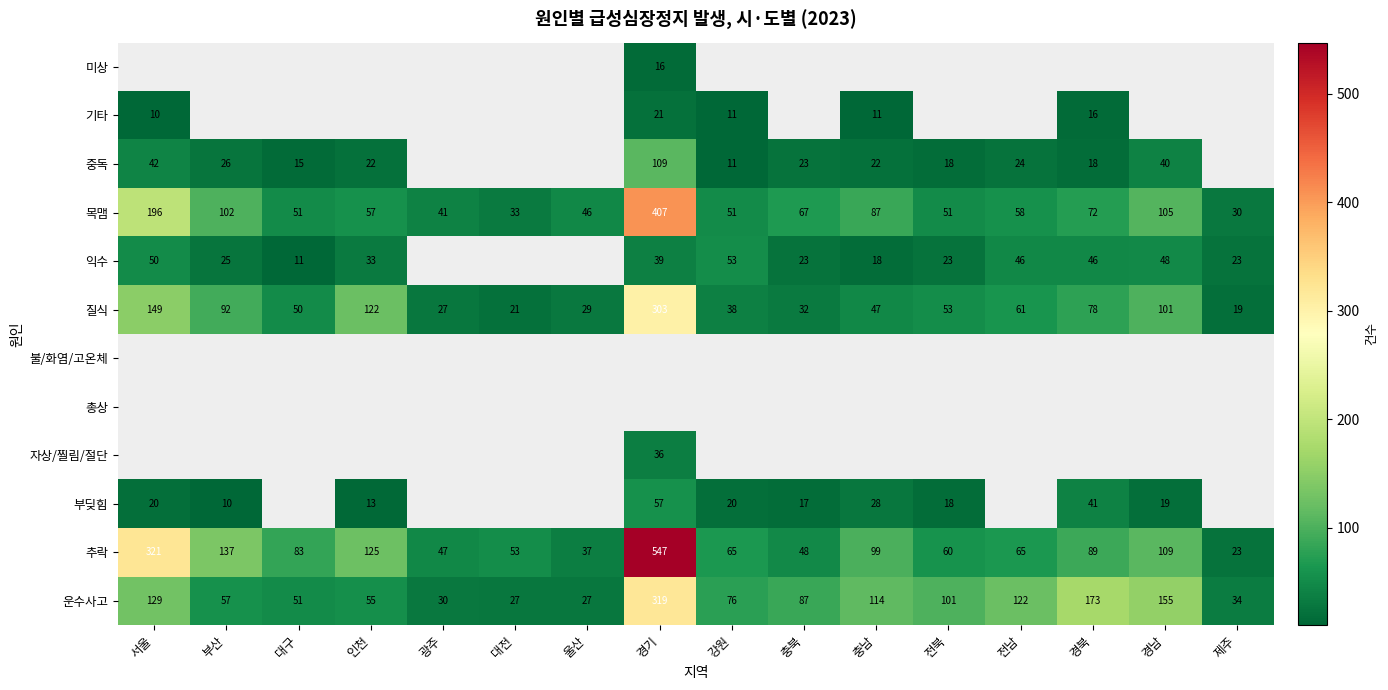

Where is 추락 nearest to the value 285?

서울